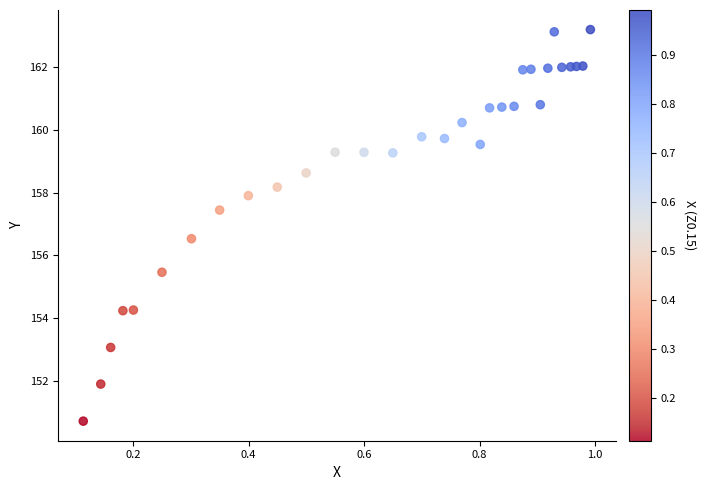

What is the range of Y values (max minus min)?

12.5